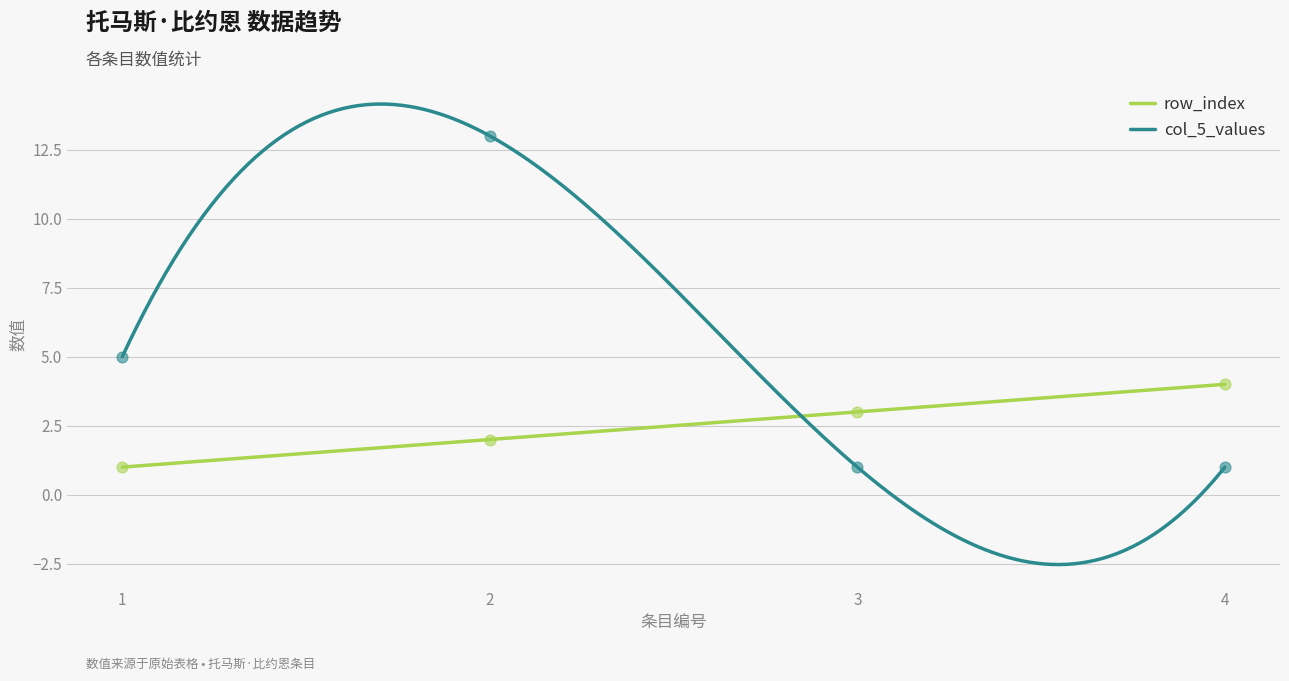

Is the value of row_index at 2 greater than the value of col_5_values at 4?

Yes